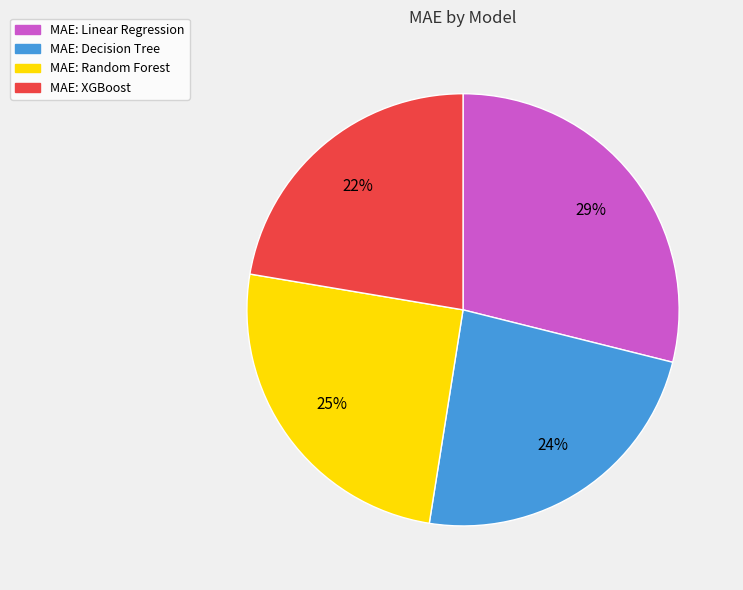

Is there any slice that represents more than half of the pie?

No